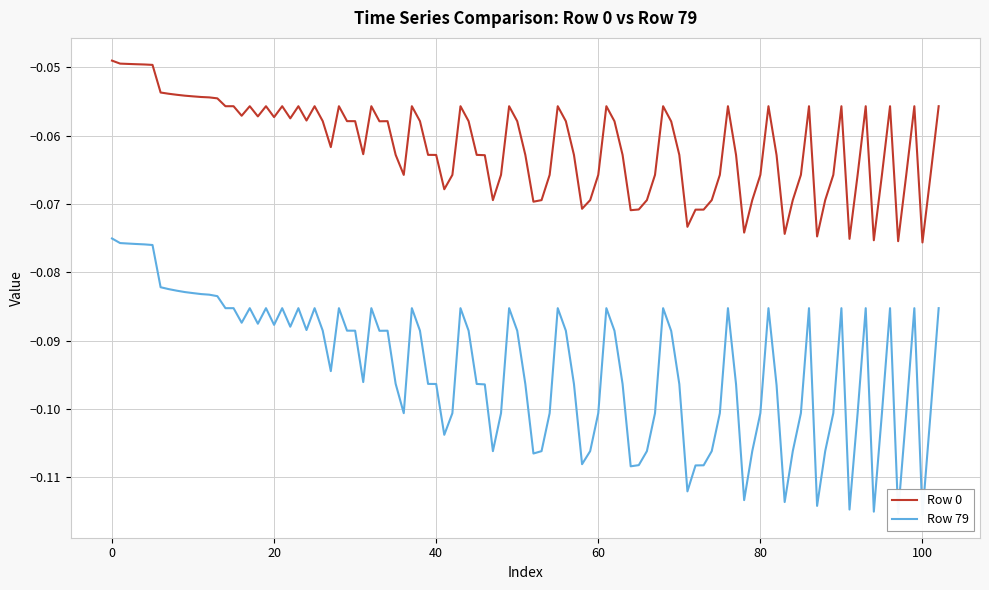

True or false: Row 79 and Row 0 intersect in this chart.

False